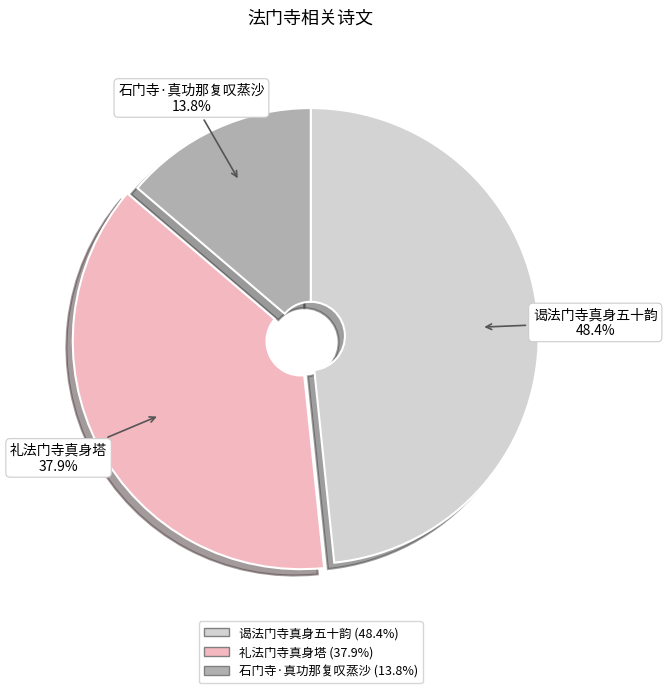

Between 谒法门寺真身五十韵 and 礼法门寺真身塔, which is larger?

谒法门寺真身五十韵